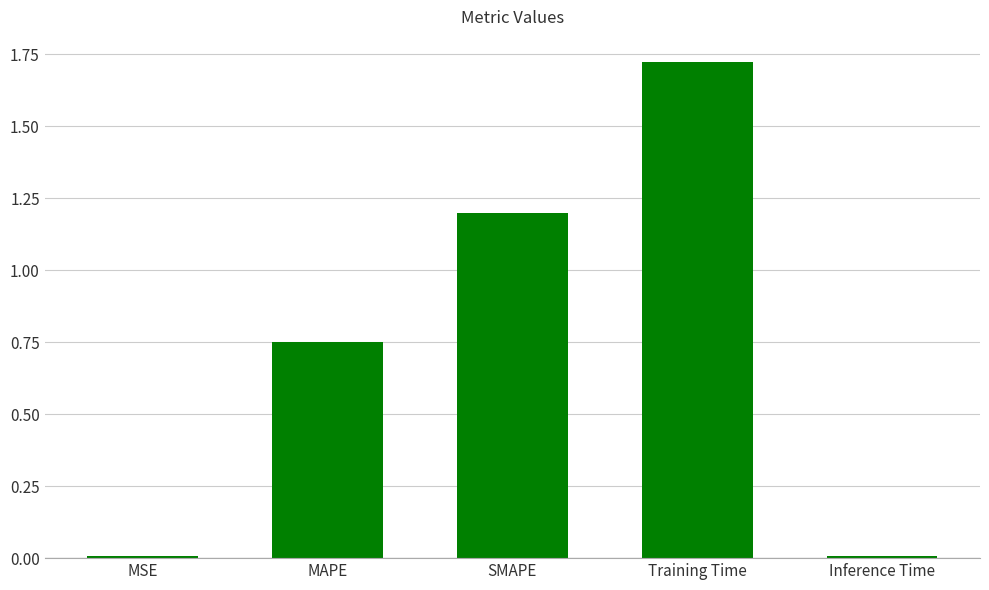

What is the sum of the values at Training Time and MAPE?

2.5